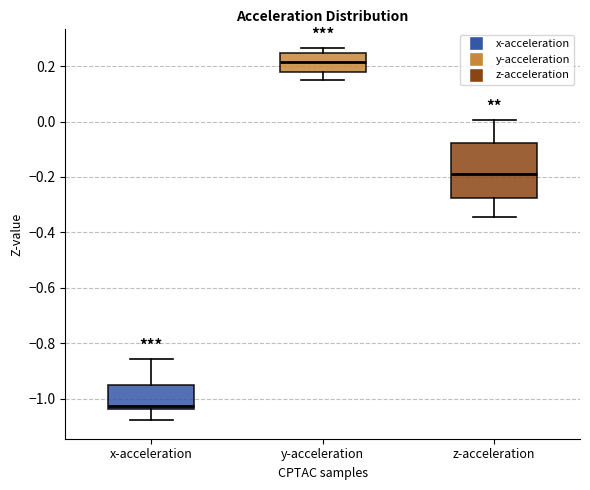

Comparing the boxes themselves (not the whiskers), which one is the tallest?

z-acceleration